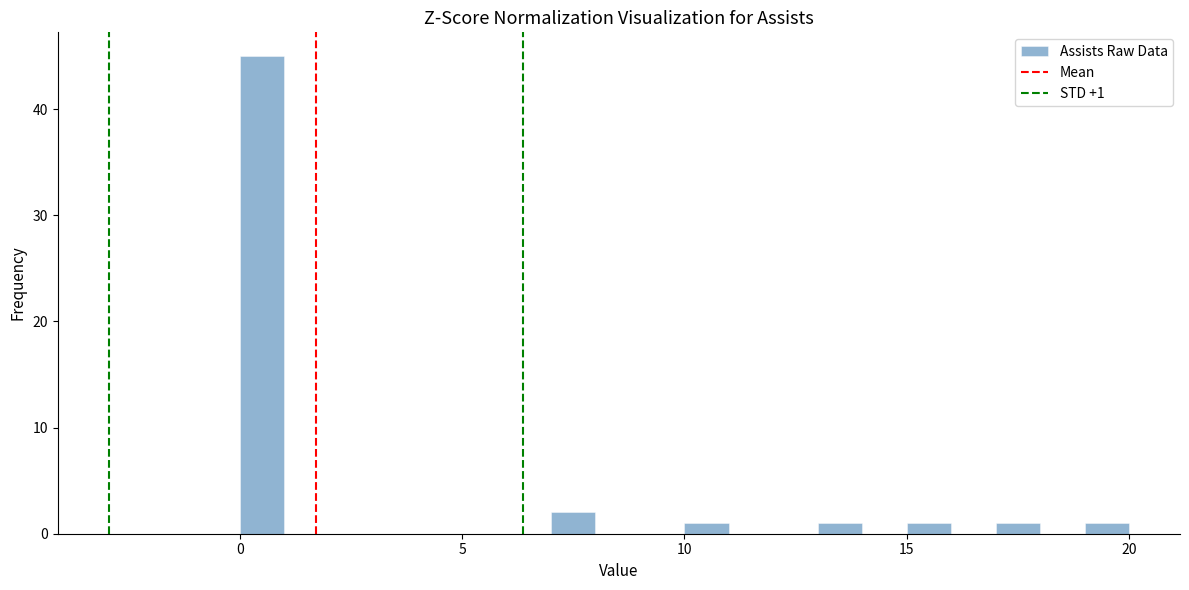

Read against the x-axis, roughly where is the centre of the tallest bar?

0.5